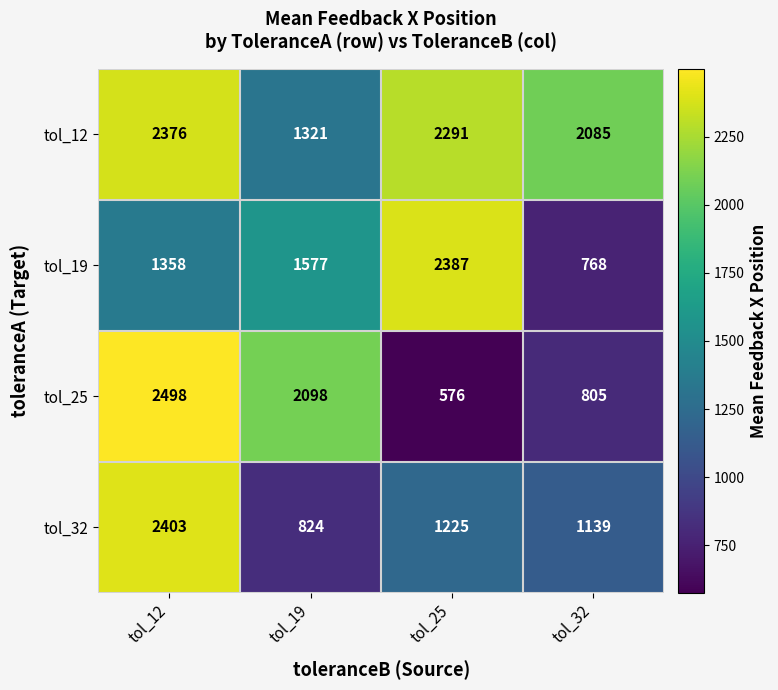

What is the minimum value for tol_19?

768